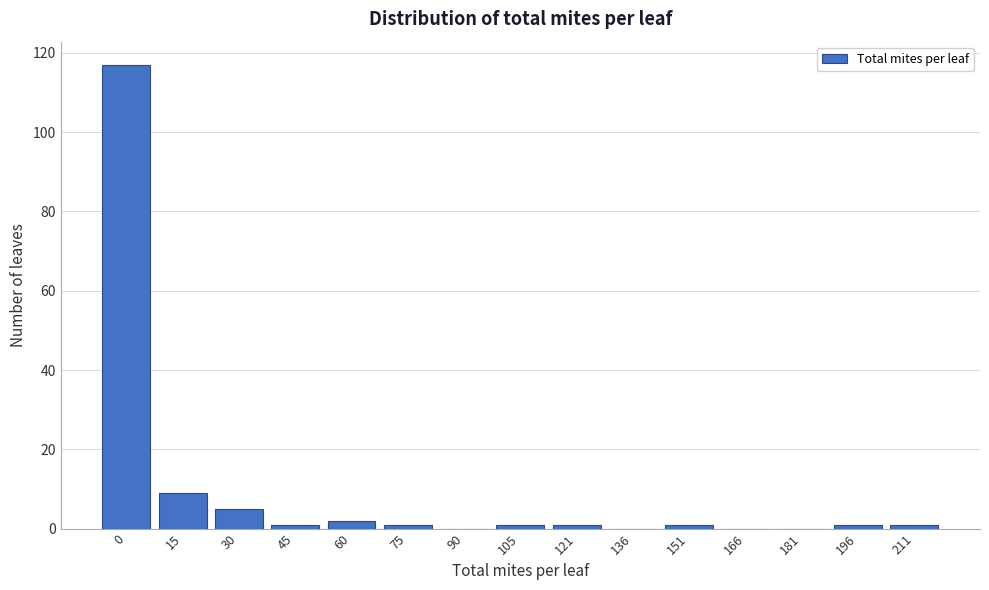

Reading right to left, what are all the values shown in this chart?

211=1	196=1	181=0	166=0	151=1	136=0	121=1	105=1	90=0	75=1	60=2	45=1	30=5	15=9	0=117